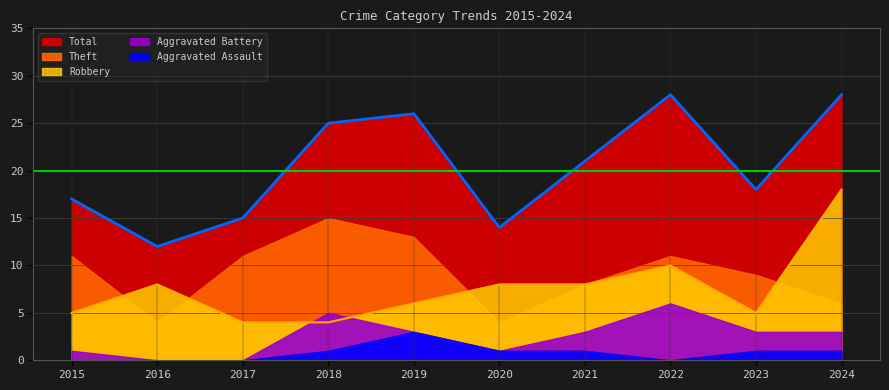

Reading left to right, list all the values displayed in this chart.

Robbery: 5	8	4	4	6	8	8	10	5	18
Theft: 11	4	11	15	13	4	8	11	9	6
Aggravated Battery: 1	0	0	5	3	1	3	6	3	3
Aggravated Assault: 0	0	0	1	3	1	1	0	1	1
Total: 17	12	15	25	26	14	21	28	18	28